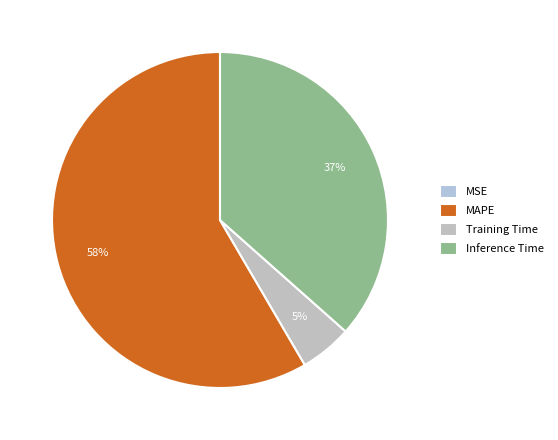

Is the sum of MSE and Training Time greater than half?

No